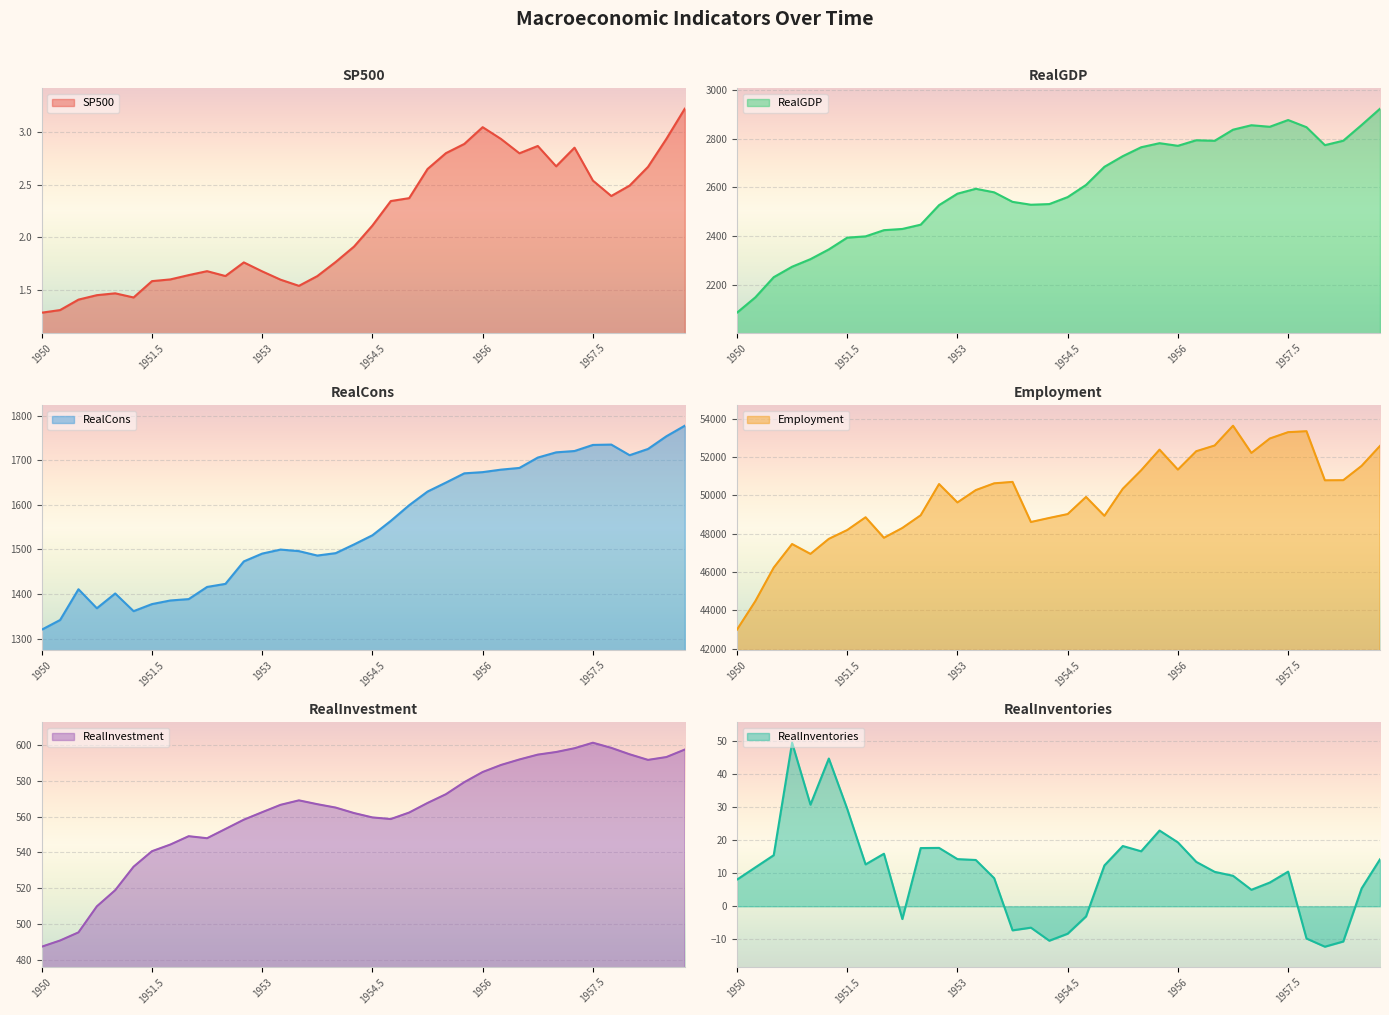

How many values in the RealInventories series exceed 12?

18